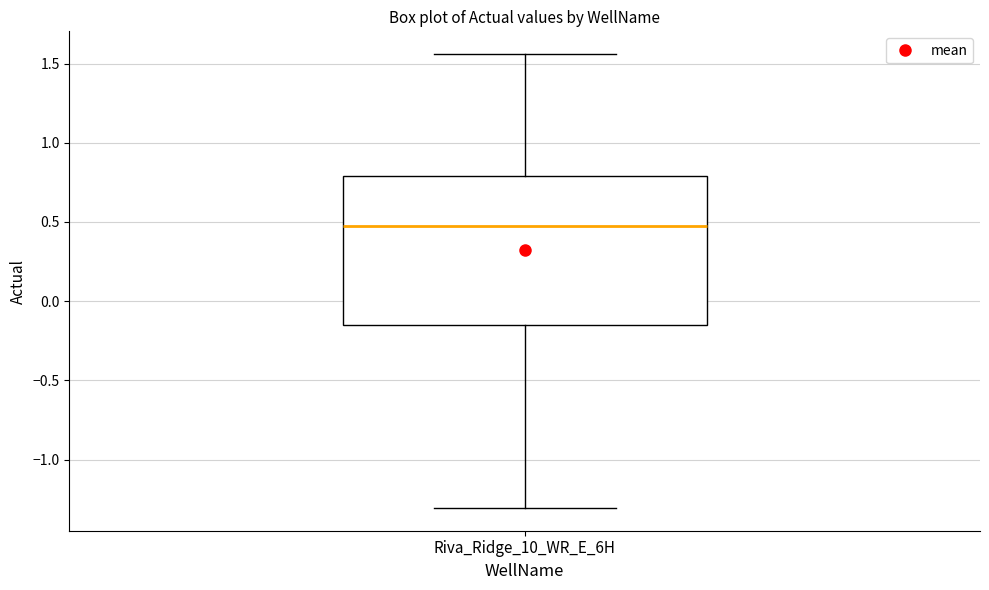

Where does the upper whisker of the box for Riva_Ridge_10_WR_E_6H end on the y-axis? The values are not printed on the chart, so give them approximately, as read against the axis.

1.55